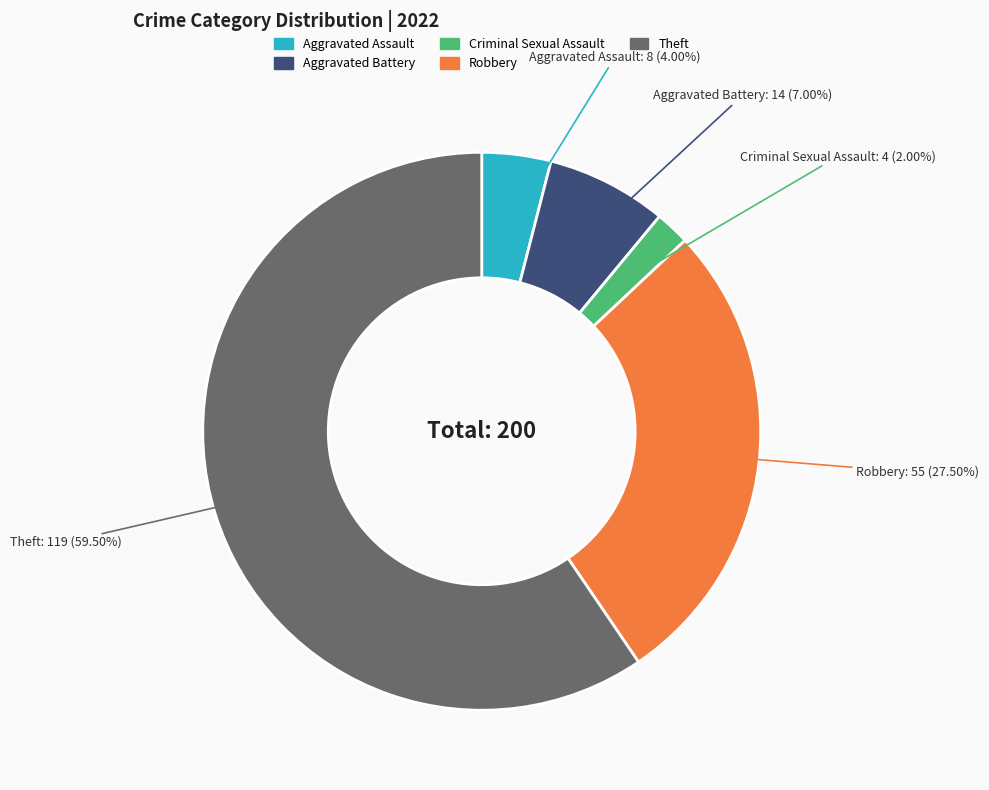

What percentage is NOT represented by Criminal Sexual Assault?

98.0%